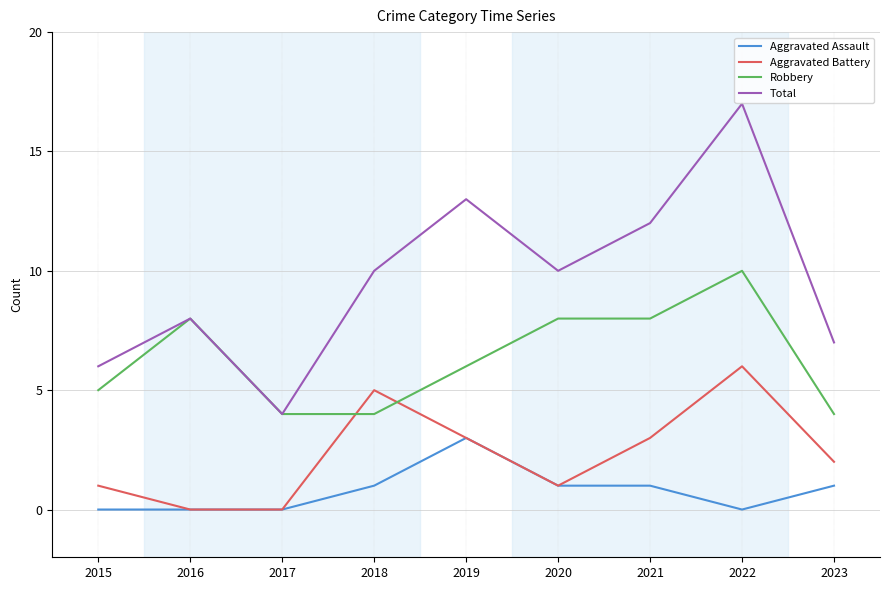

At which label does Aggravated Assault reach its peak?

2019